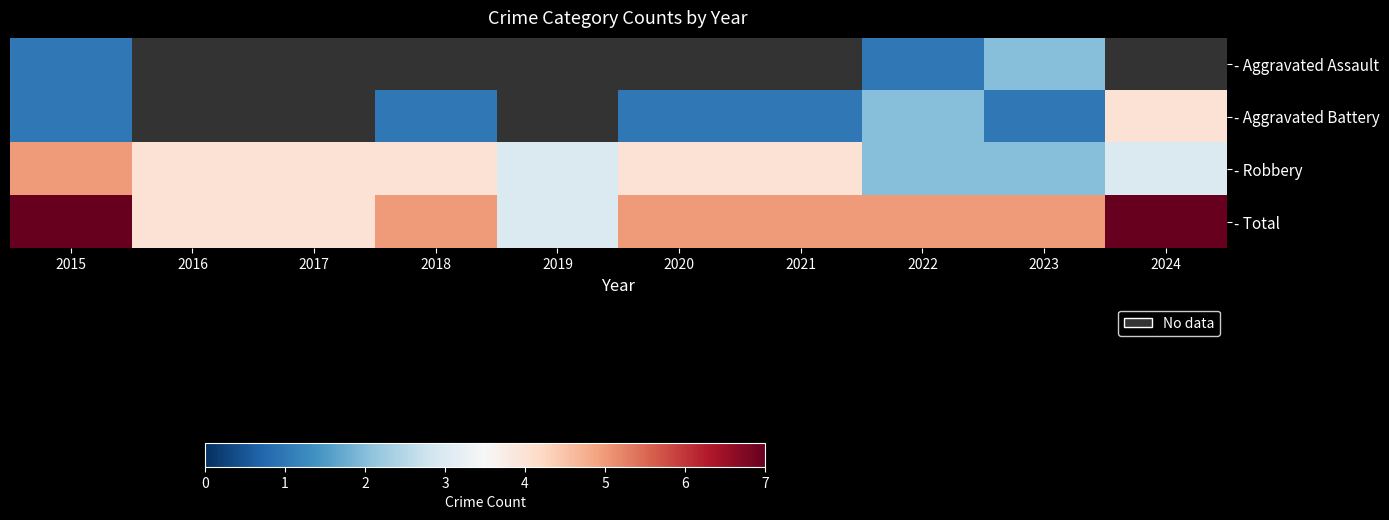

Which series has the largest total across all categories?

- Total